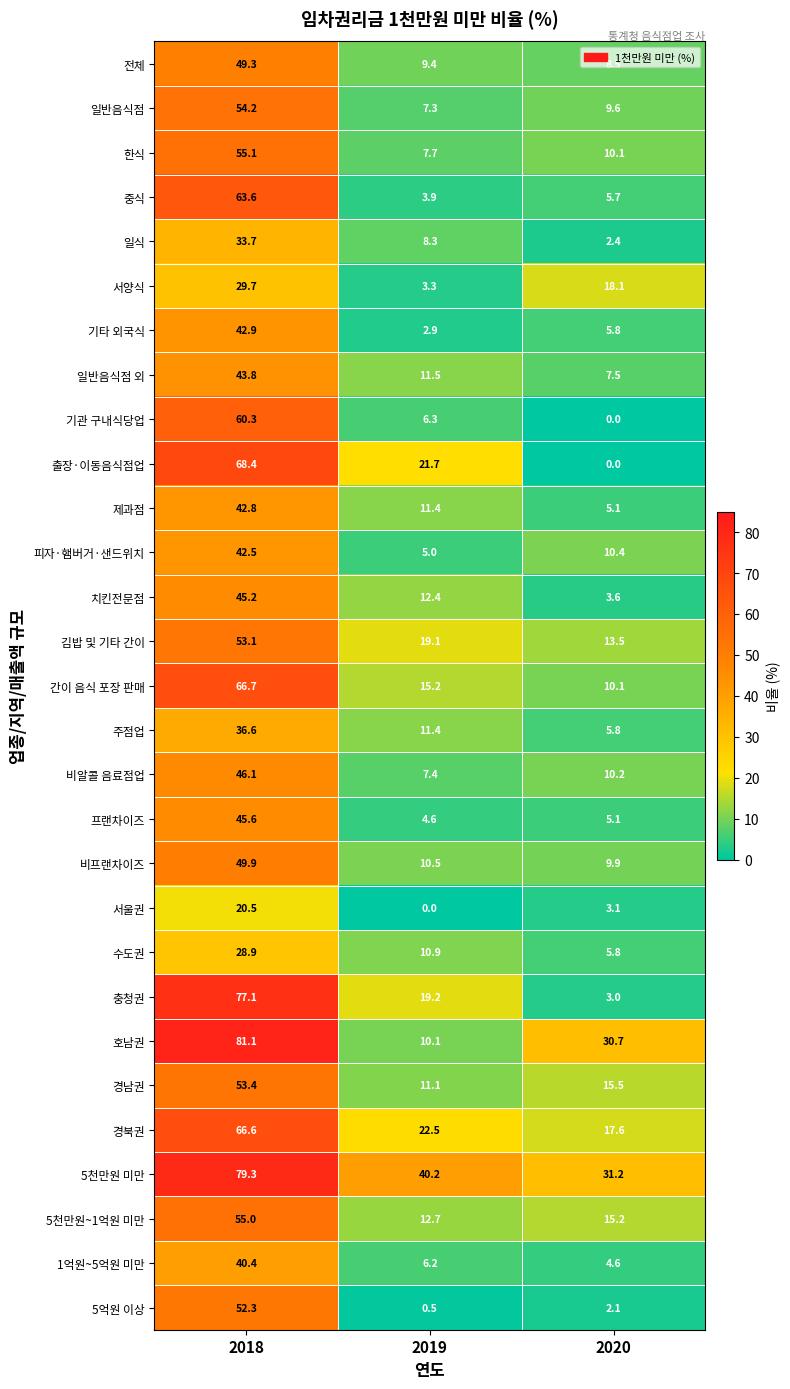

What is the spread (max minus min) of values at 2018?

60.6